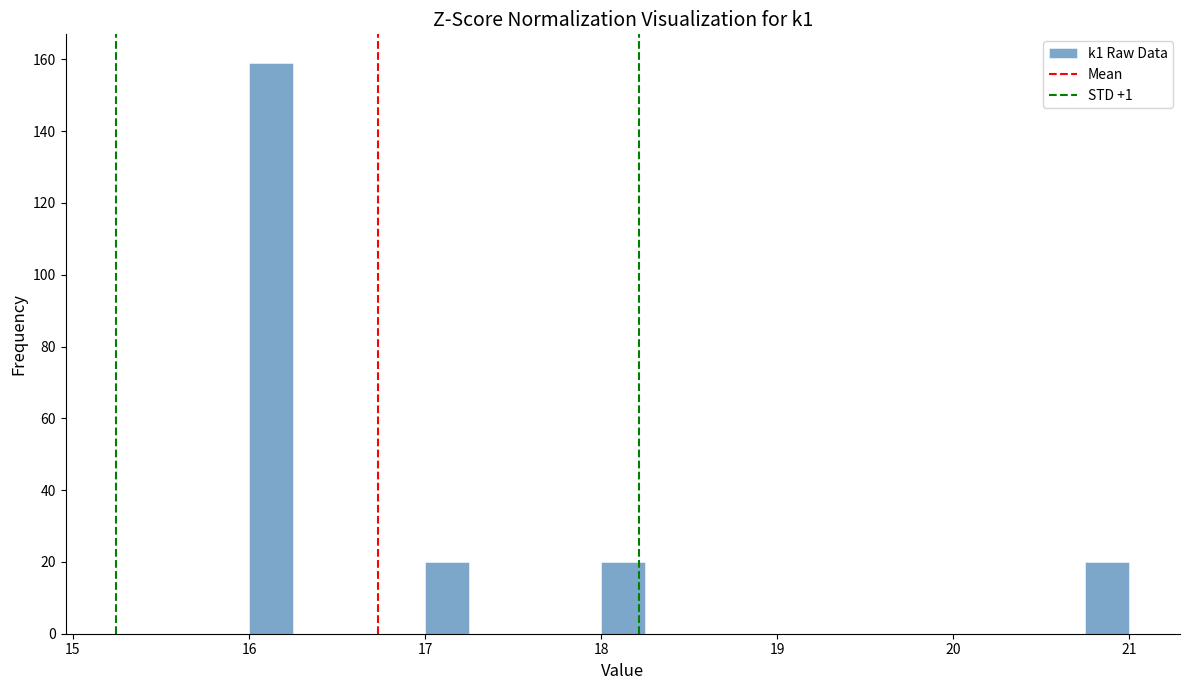

Around what value on the x-axis is the tallest bar? Give the approximate position of its centre, as read against the axis.

16.1